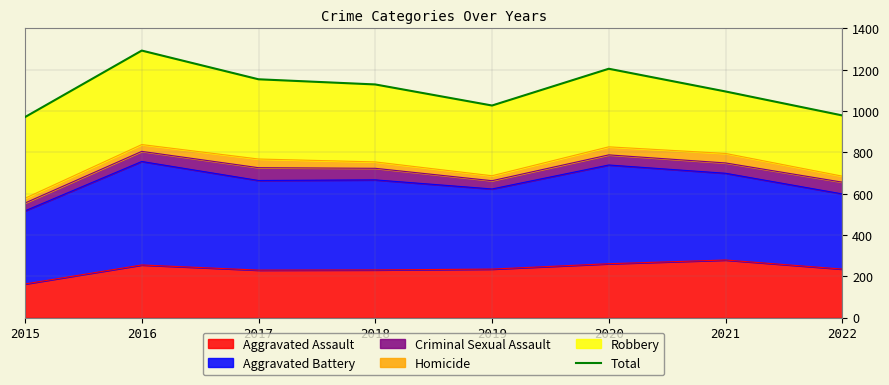

How many values are between 1027 and 1205?

5